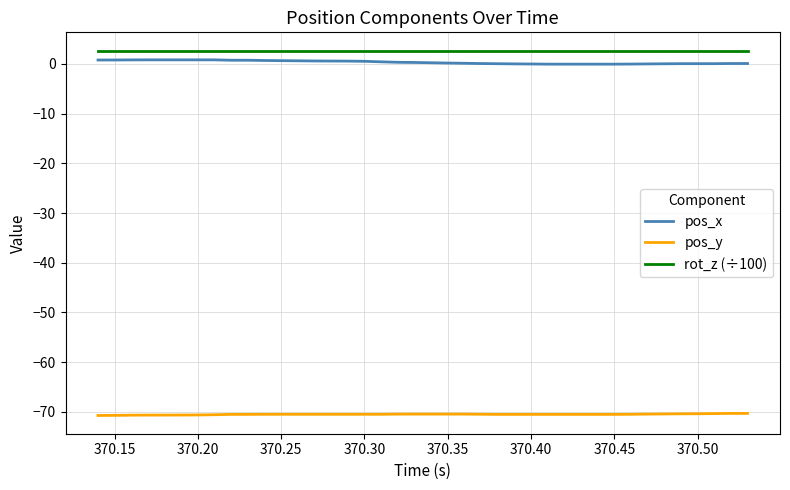

True or false: rot_z (÷100) and pos_x intersect in this chart.

False